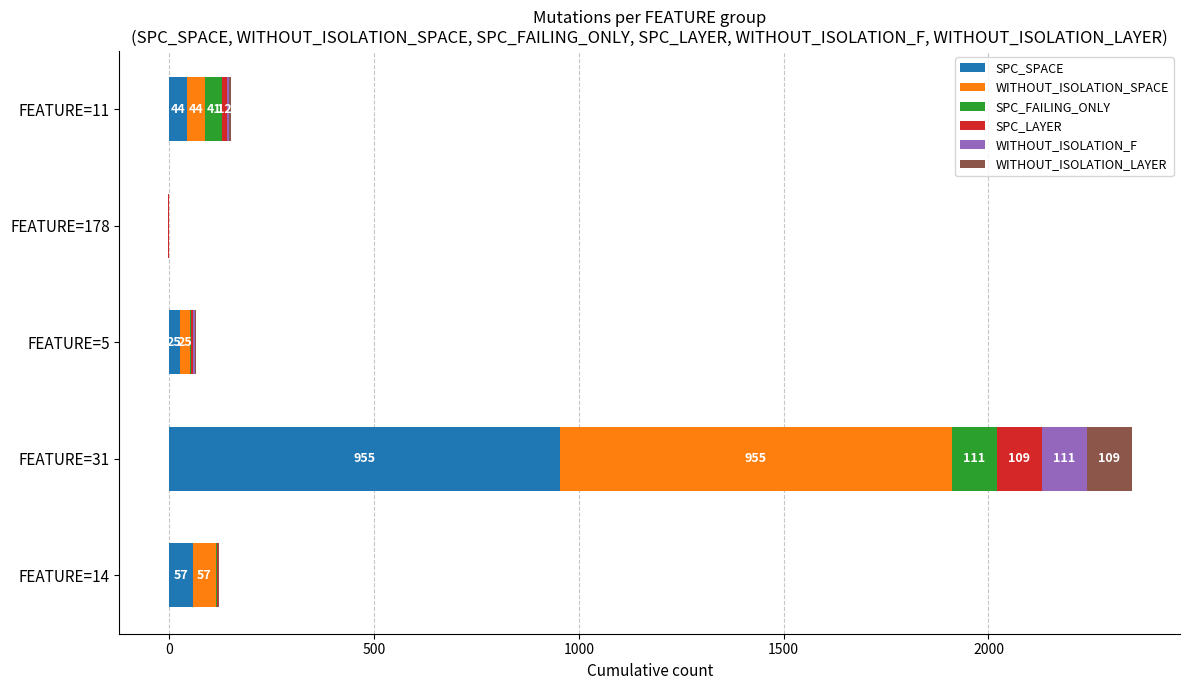

Read the SPC_LAYER value at FEATURE=11.

12